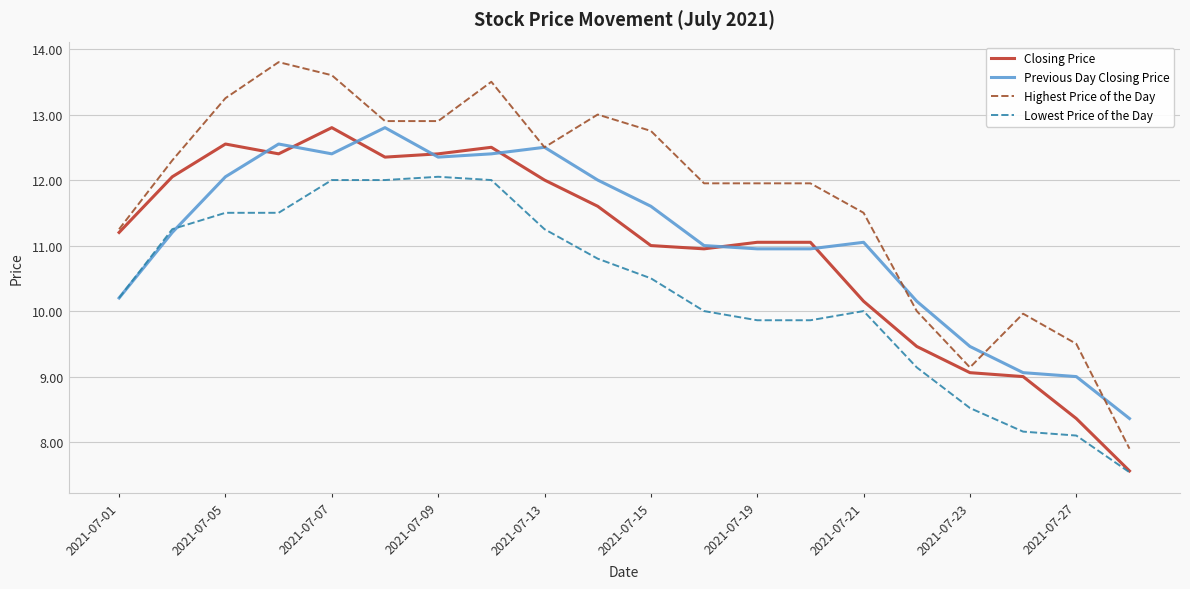

Which series ends up on top after the final intersection of Previous Day Closing Price and Closing Price?

Previous Day Closing Price